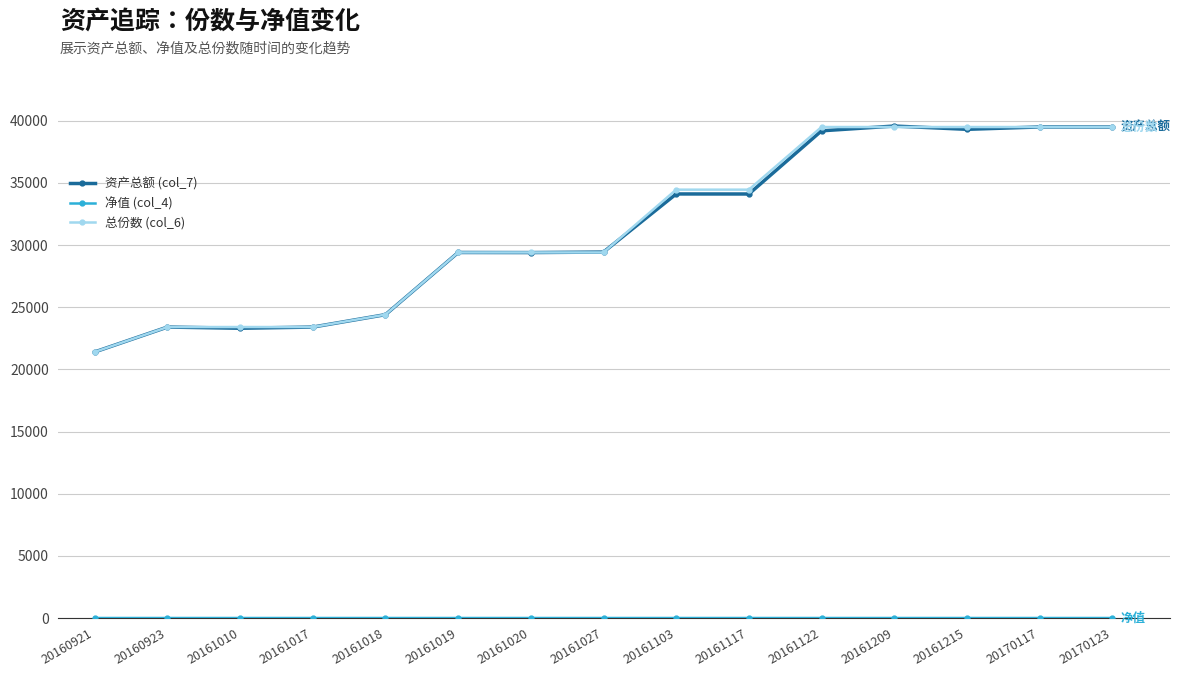

How many data points does each series have?

15